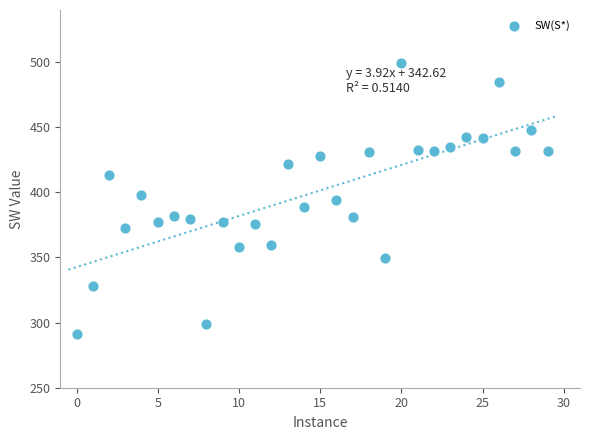

What is the range of Y values (max minus min)?

207.7